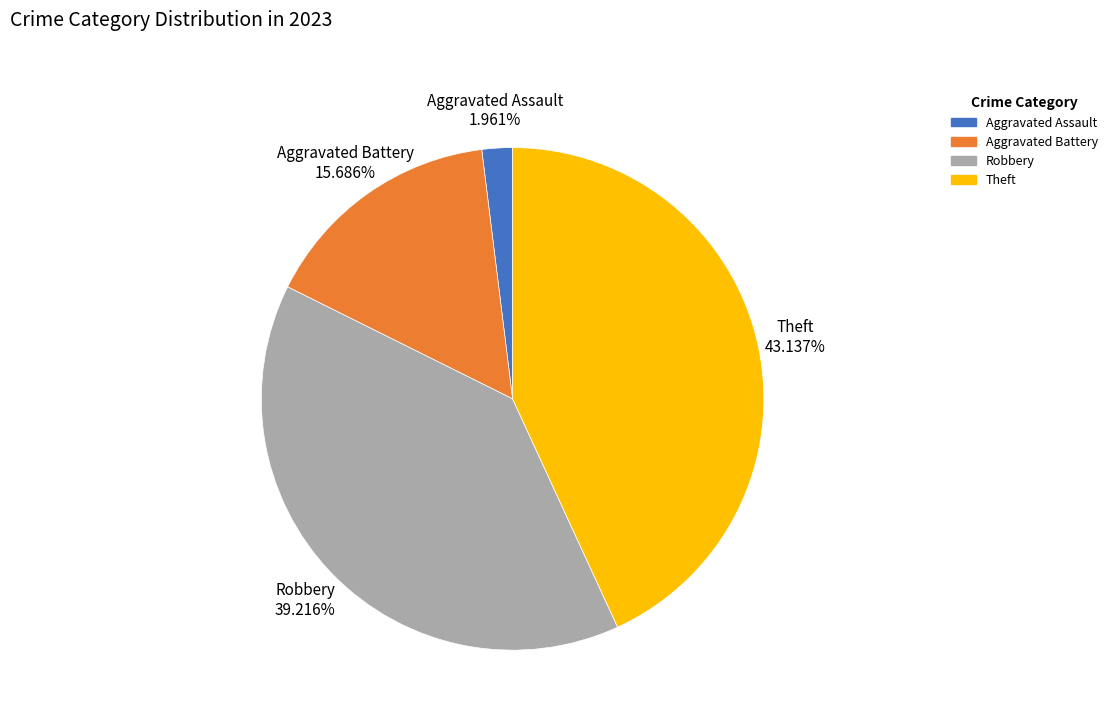

The Theft slice represents 29% of the pie. True or false?

False